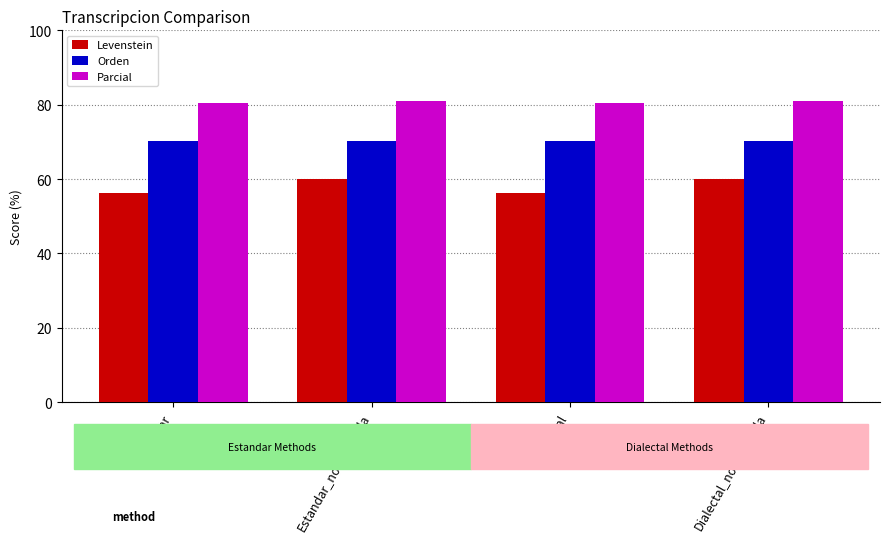

What is the maximum value shown in the chart?

81.1